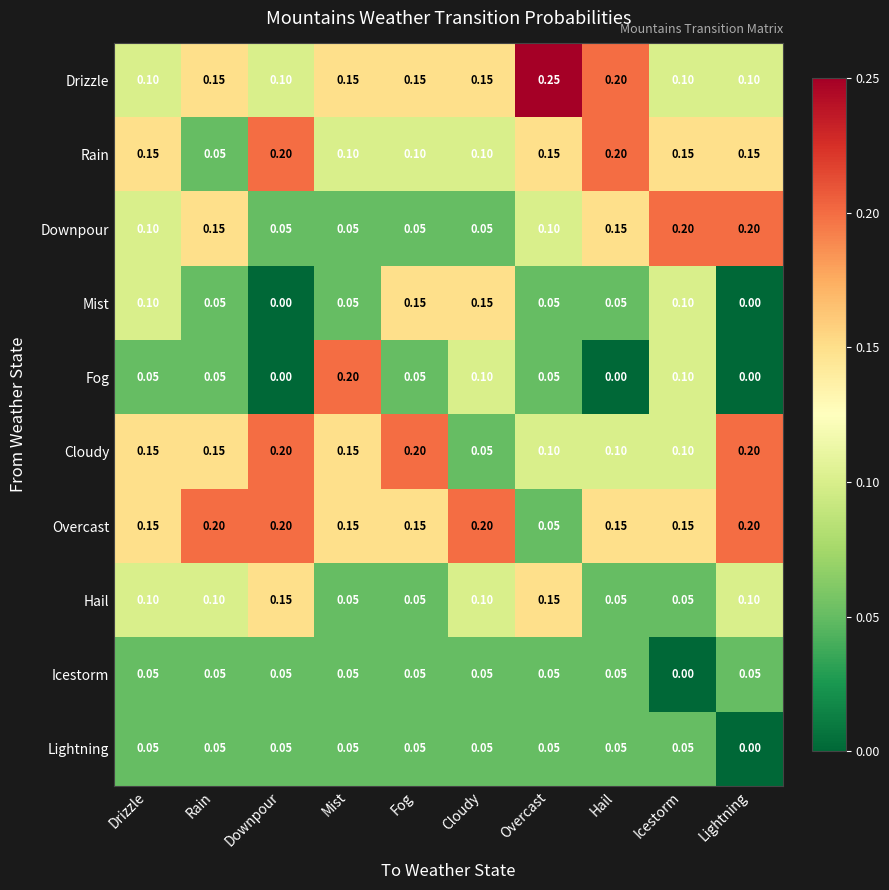

Where is Overcast nearest to the value 0?

Overcast